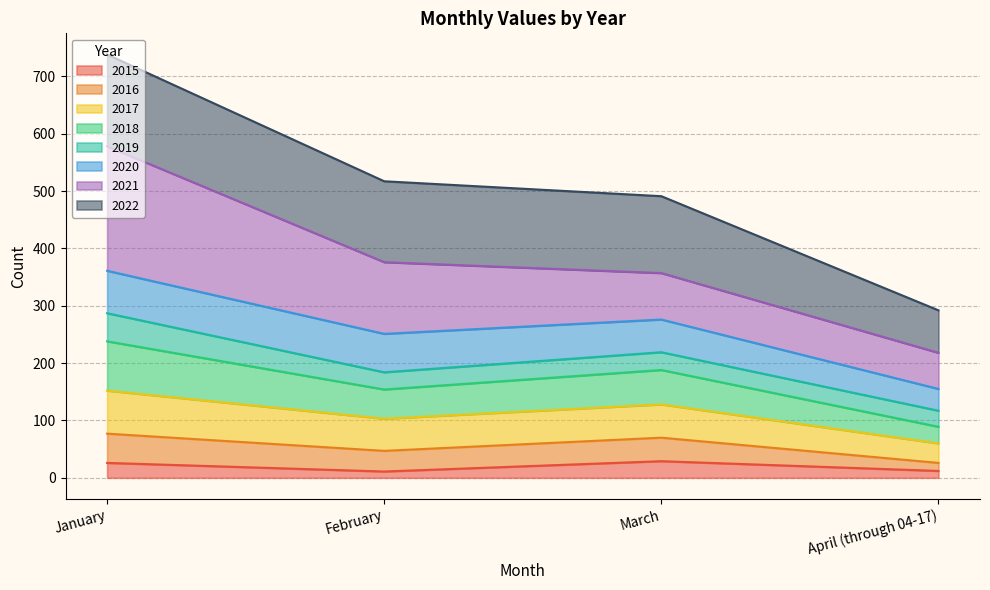

Which category has the highest value across all series?

January